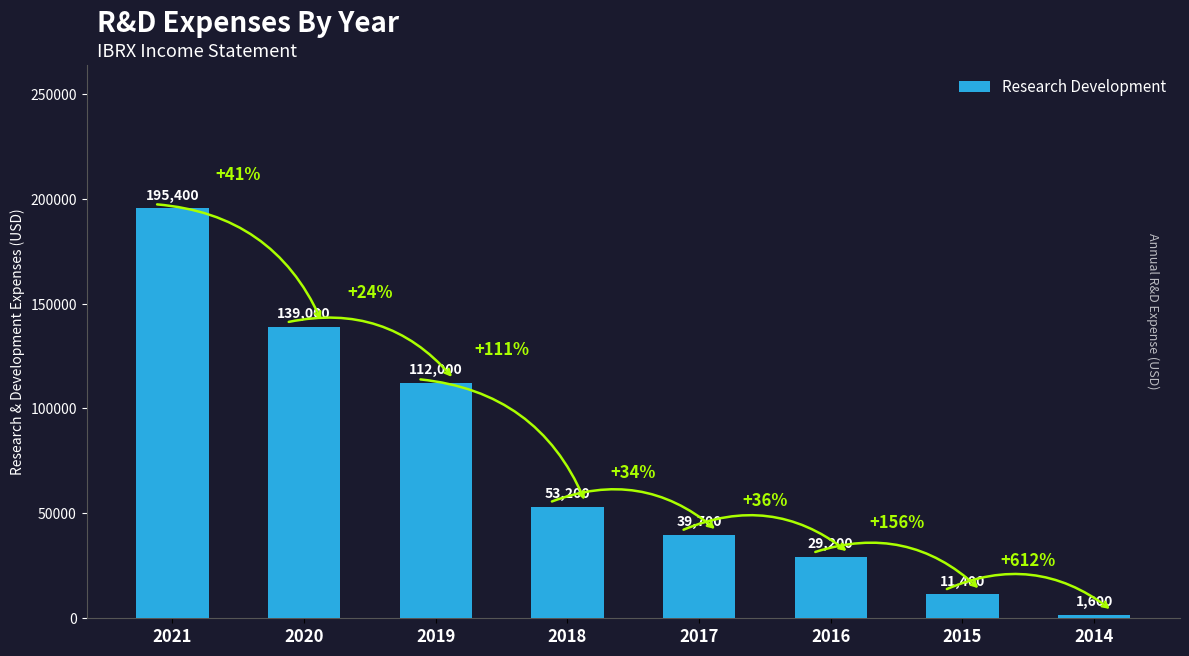

What is the value of the 2nd bar from the left?

139000